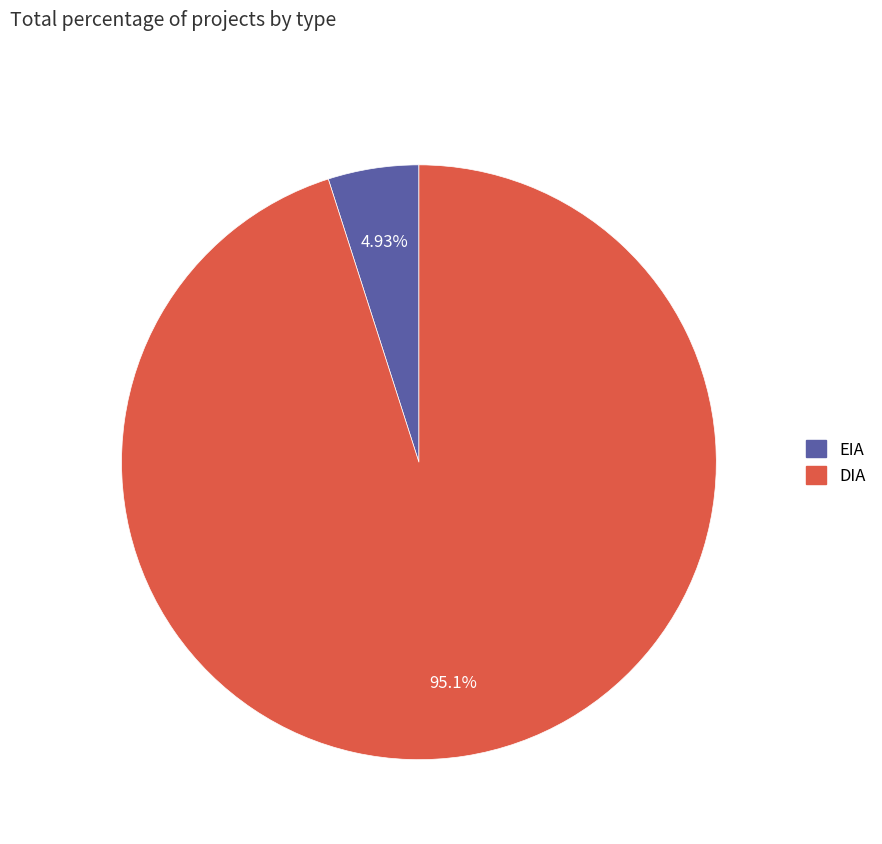

Does EIA account for over 50% of the chart?

No